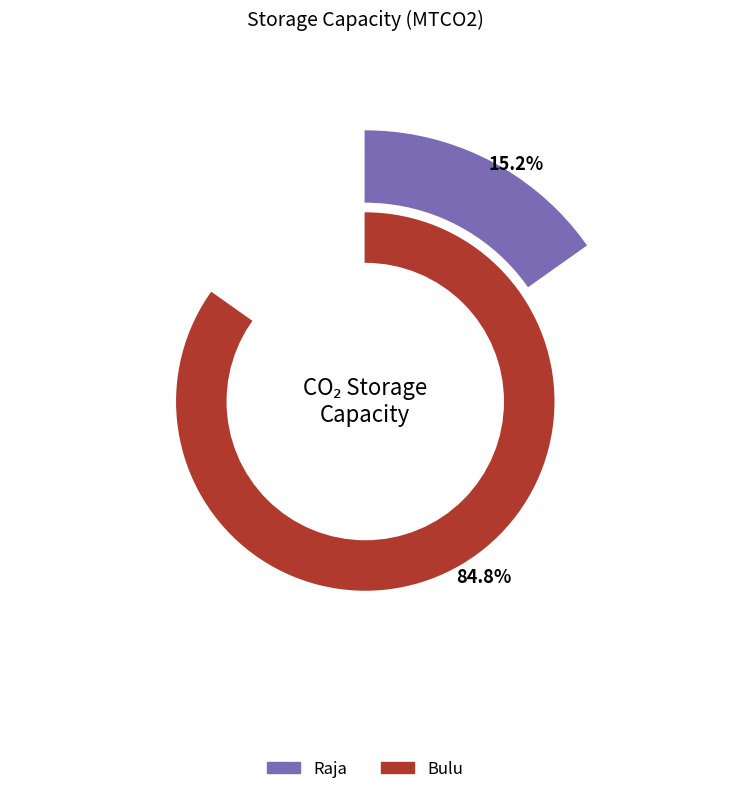

How many segments does this pie chart have?

2